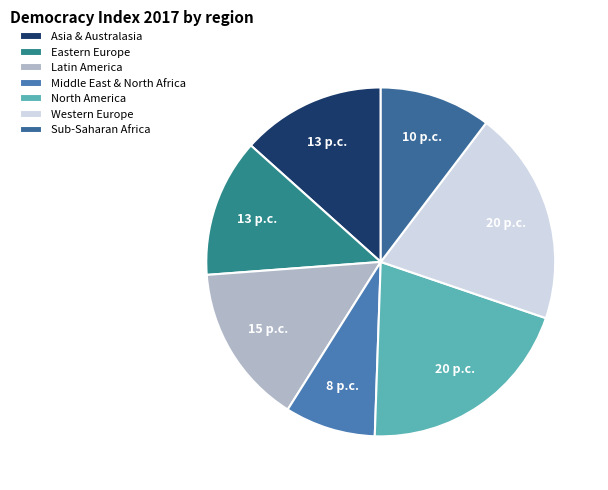

What percentage is NOT represented by Asia & Australasia?

86.6%